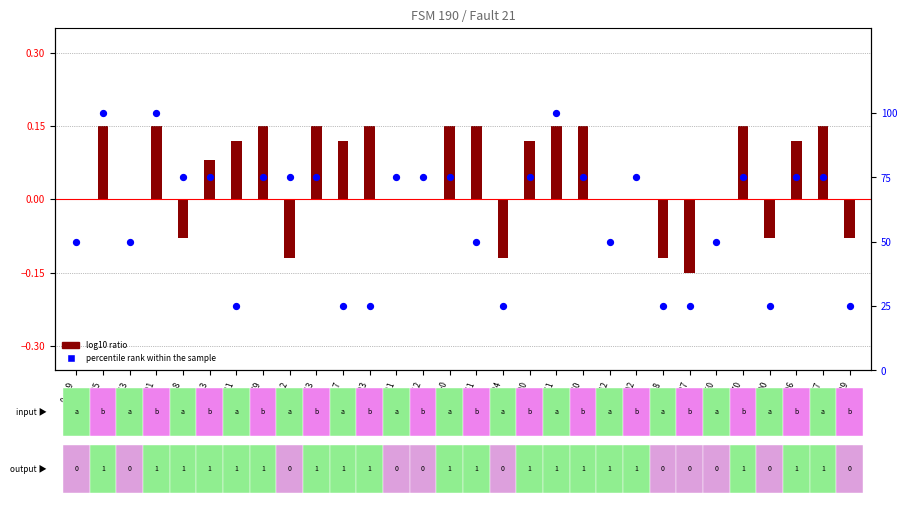

Which series reaches the maximum Y coordinate?

percentile rank within the sample